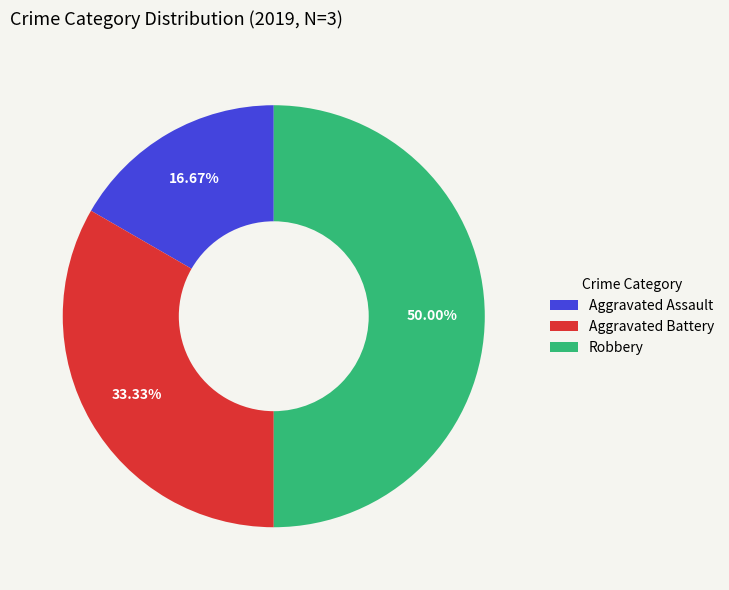

What percentage do Aggravated Battery and Aggravated Assault together represent?

50.0%